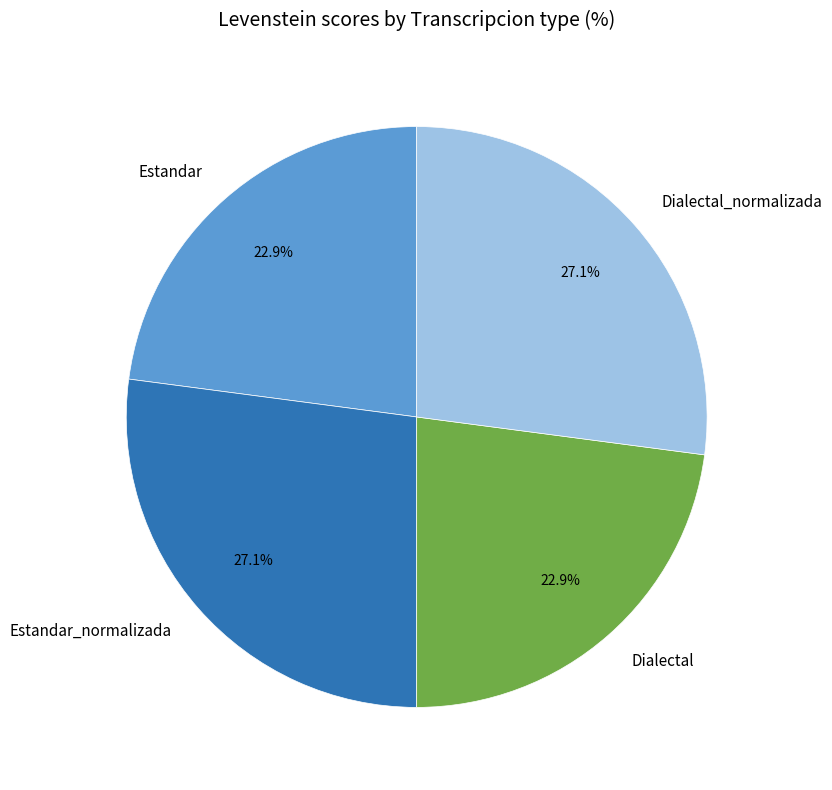

What portion of the pie excludes Dialectal_normalizada?

72.9%